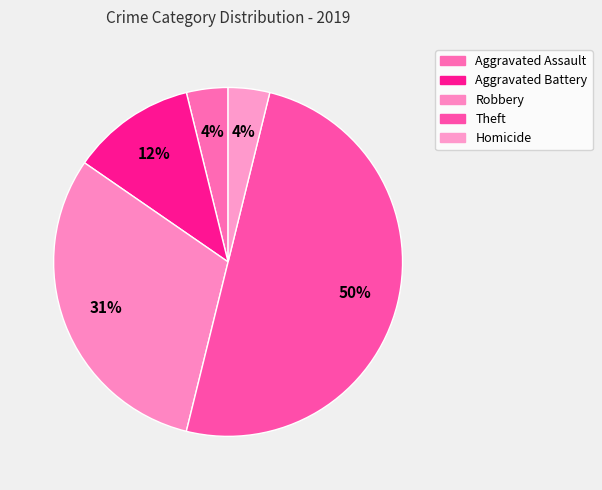

Which has a higher value, Aggravated Battery or Robbery?

Robbery